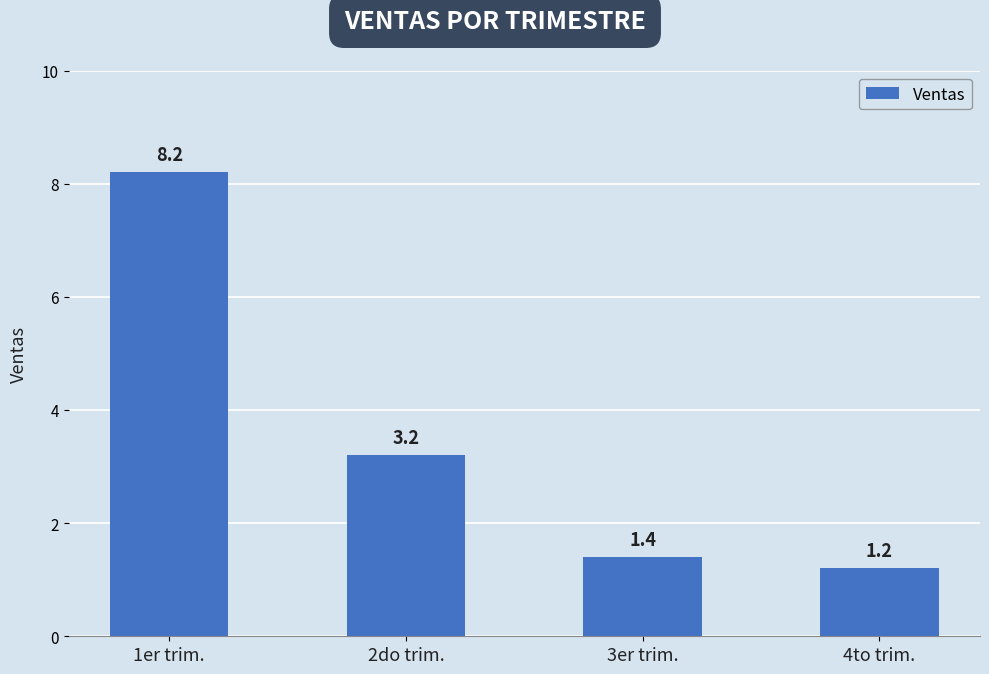

What is the change in value from 1er trim. to 3er trim.?

-6.8